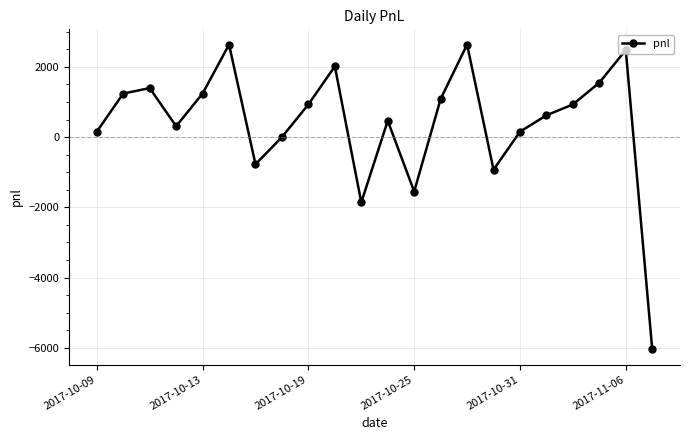

What is the value of the 1st point from the left?

155